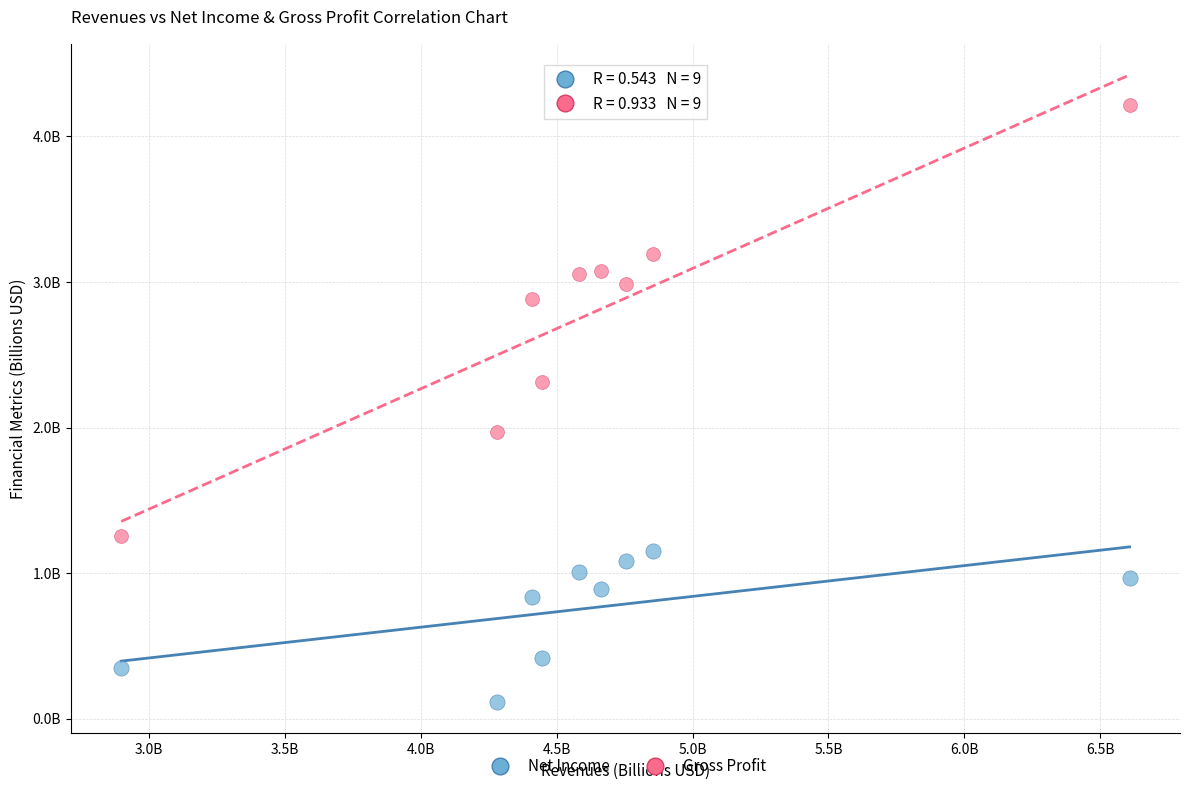

Which series reaches the minimum Y coordinate?

Net Income